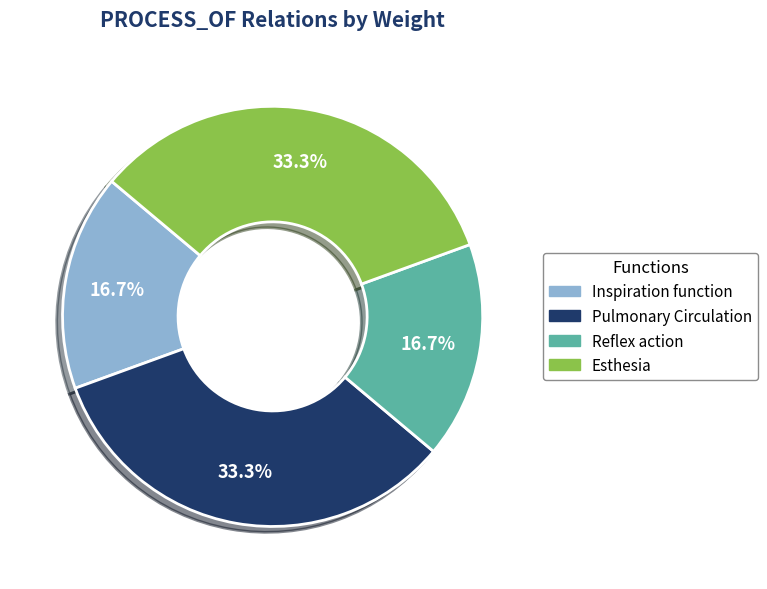

Which has a higher value, Reflex action or Pulmonary Circulation?

Pulmonary Circulation